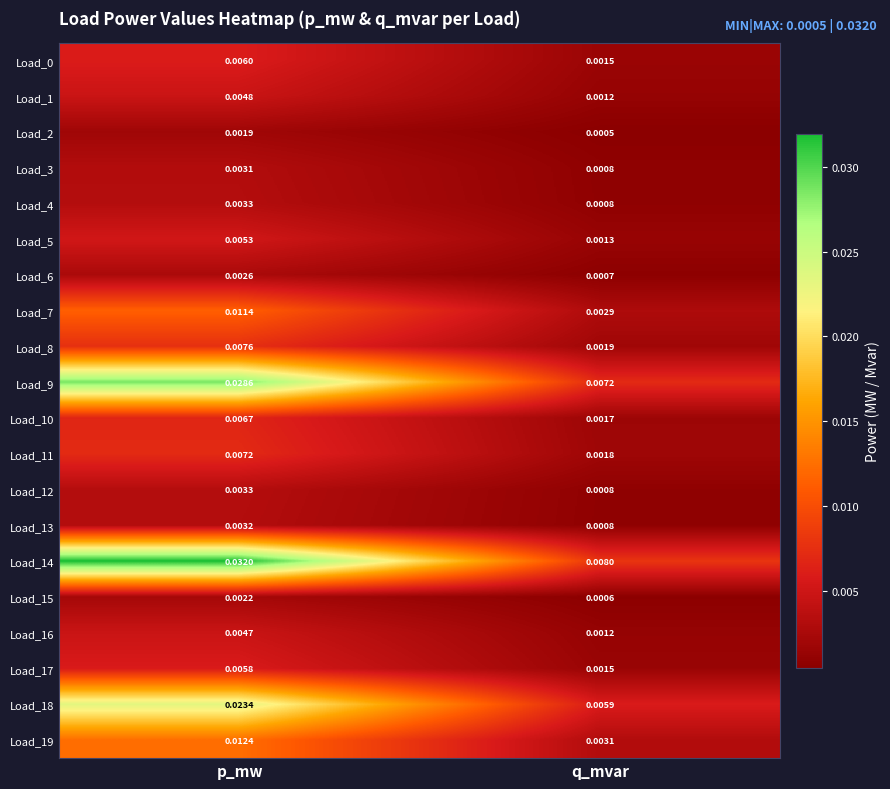

Where is Load_1 nearest to the value 0?

q_mvar